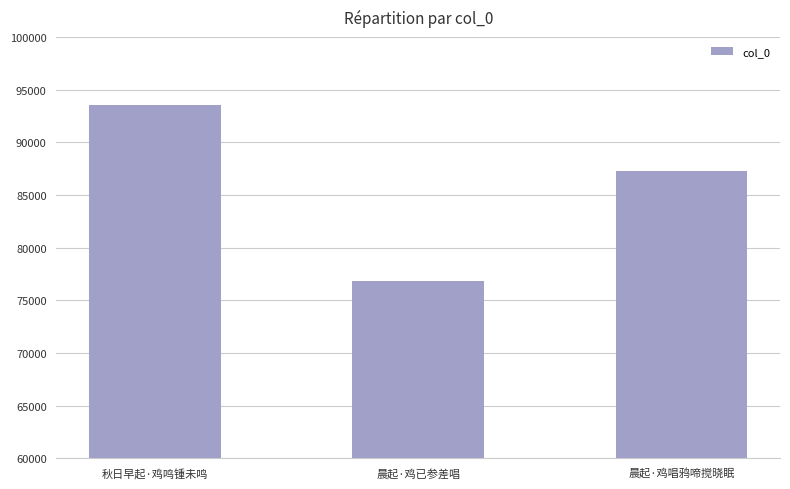

At which category does the chart reach its peak across all series?

秋日早起·鸡鸣锺未鸣